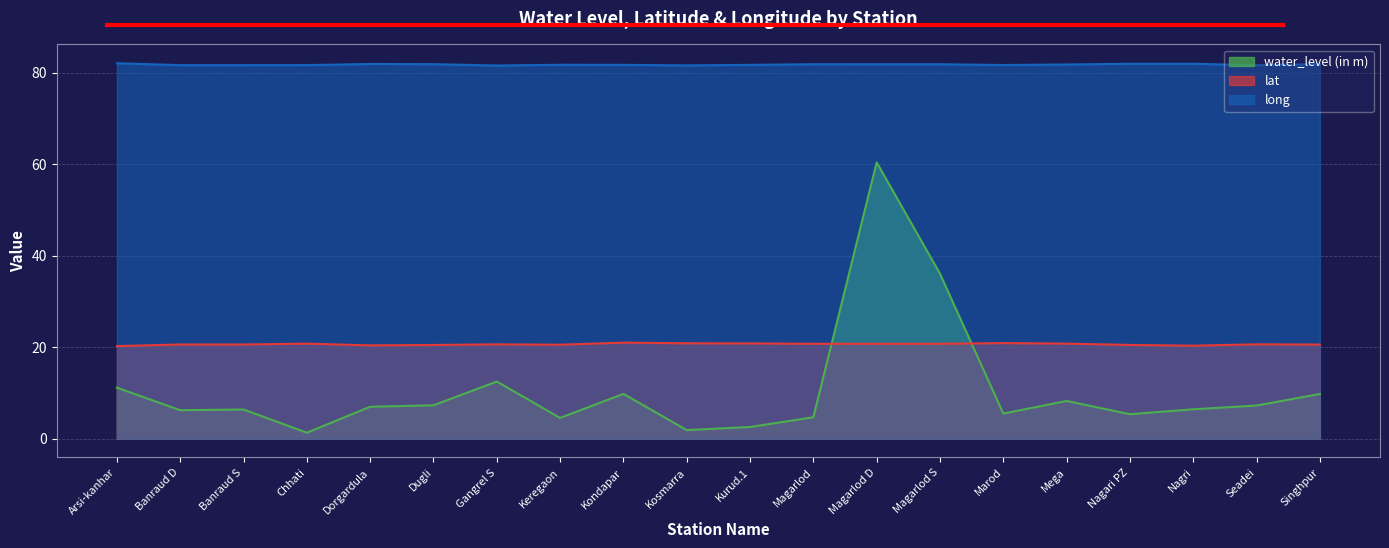

Which series has the largest total across all categories?

long